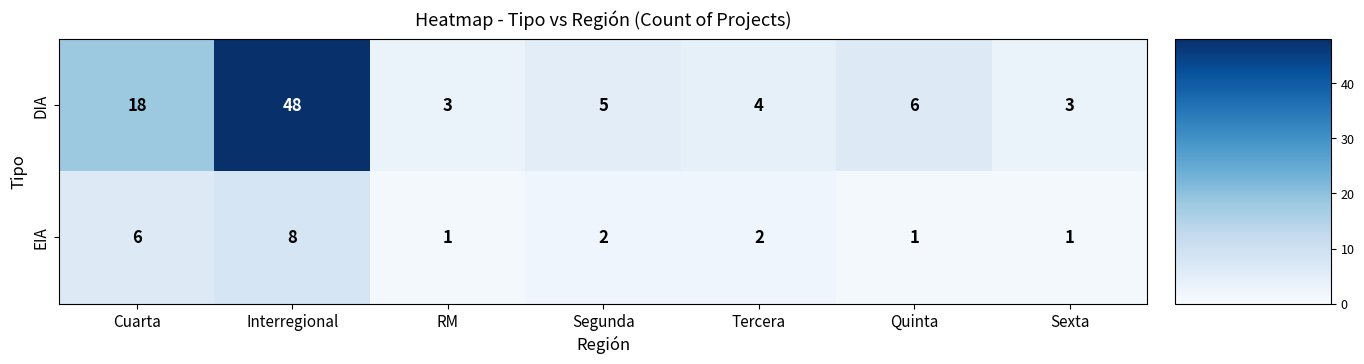

Where does the DIA series first go above 5?

Cuarta